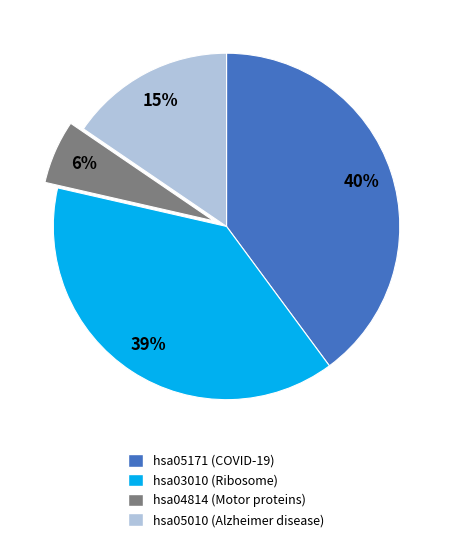

Which has a higher value, hsa04814 (Motor proteins) or hsa05010 (Alzheimer disease)?

hsa05010 (Alzheimer disease)